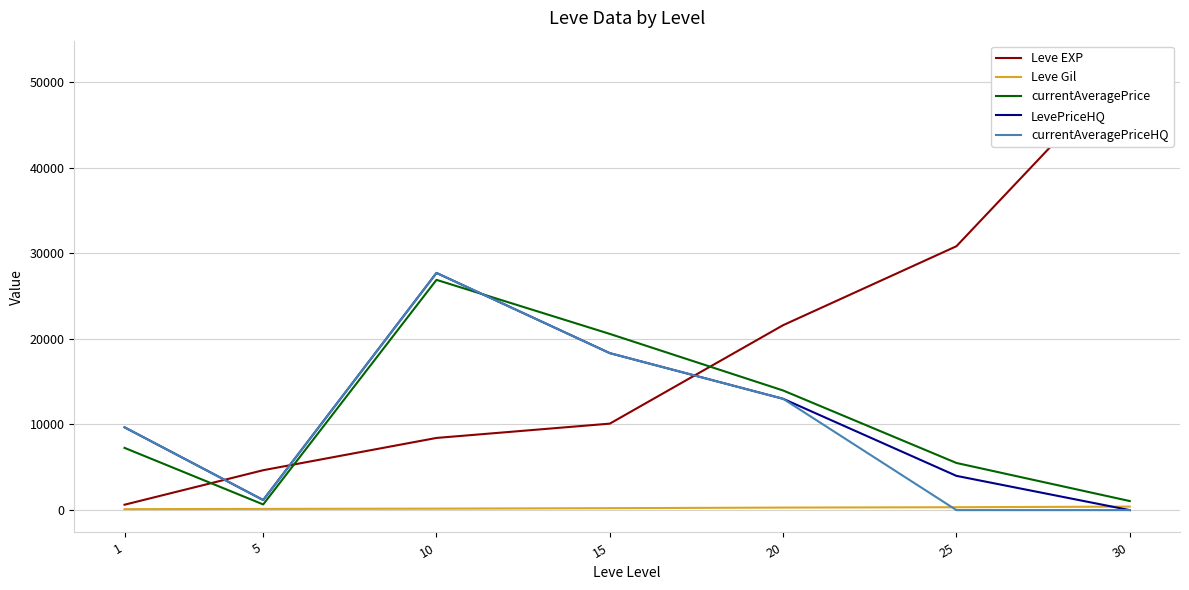

Reading left to right, extract all data points from this chart.

Leve EXP: 1=630.0	5=4660.0	10=8430.0	15=10100.0	20=21600.0	25=30820.0	30=52220.0
Leve Gil: 1=112.0	5=140.0	10=172.0	15=226.0	20=295.0	25=336.0	30=410.0
currentAveragePrice: 1=7268.8	5=661.7	10=26894.5	15=20581.0	20=13972.2	25=5506.5	30=1059.0
LevePriceHQ: 1=9672.5	5=1175.0	10=27703.1	15=18333.3	20=13000.0	25=4000.0	30=0.0
currentAveragePriceHQ: 1=9672.5	5=1175.0	10=27703.1	15=18333.3	20=13000.0	25=0.0	30=0.0